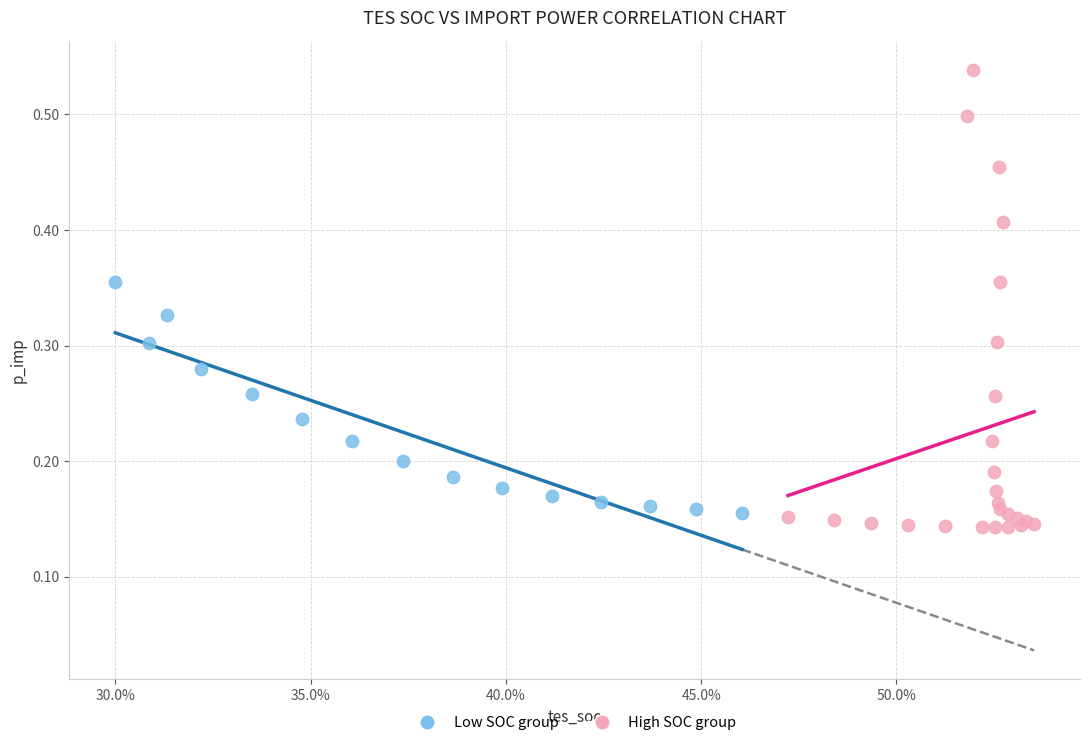

Which series contains the lowest Y value?

High SOC group